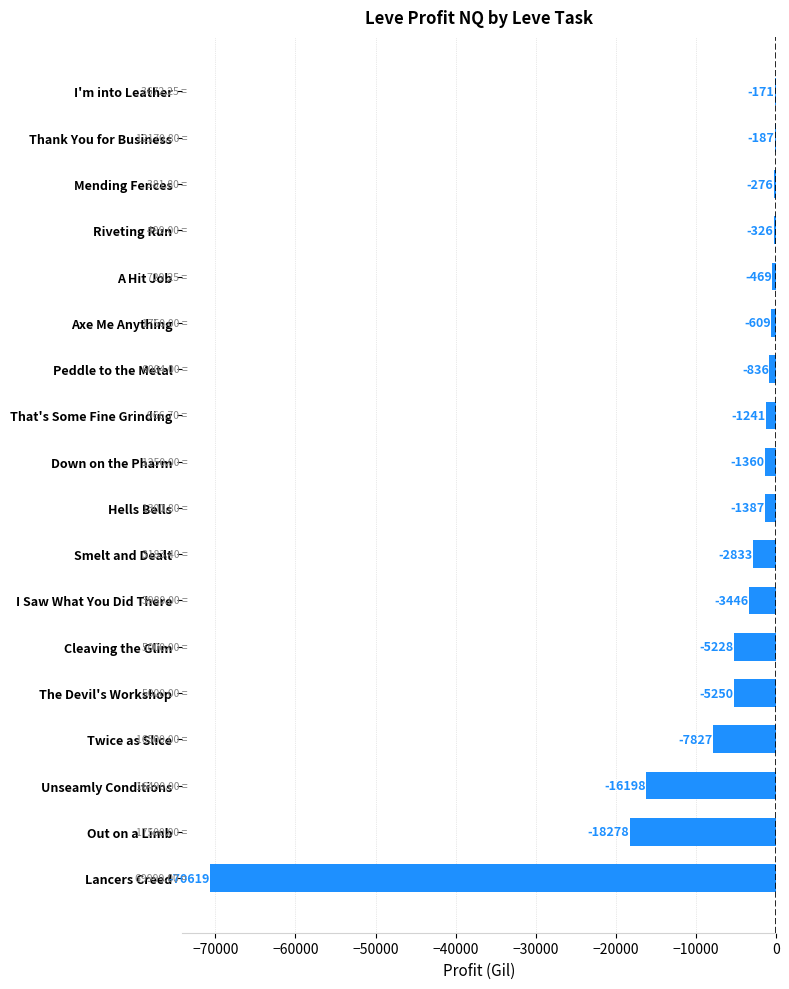

Which has a higher value, Out on a Limb or Peddle to the Metal?

Peddle to the Metal